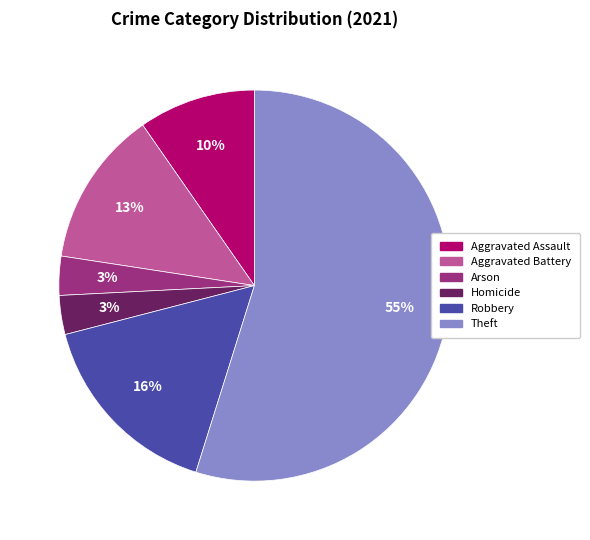

How many segments does this pie chart have?

6